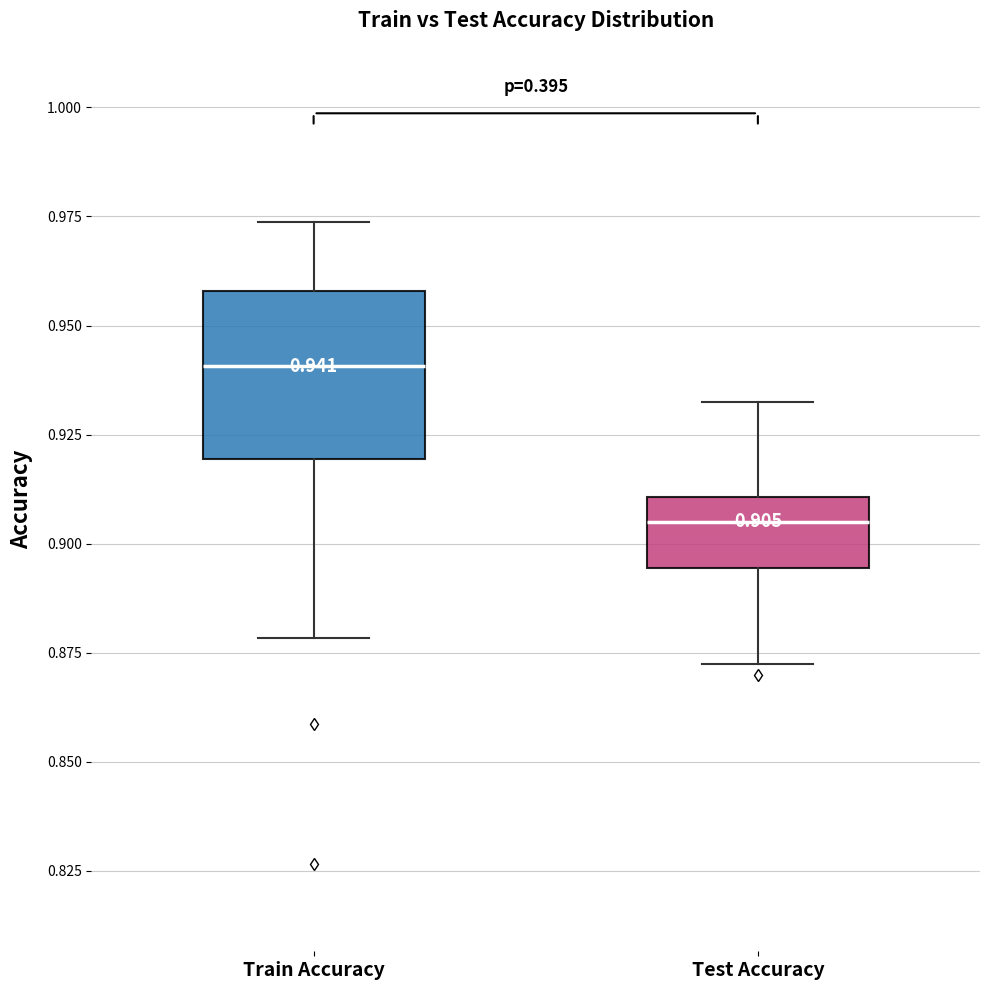

Which box is the tallest, from its lower edge to its upper edge?

Train Accuracy